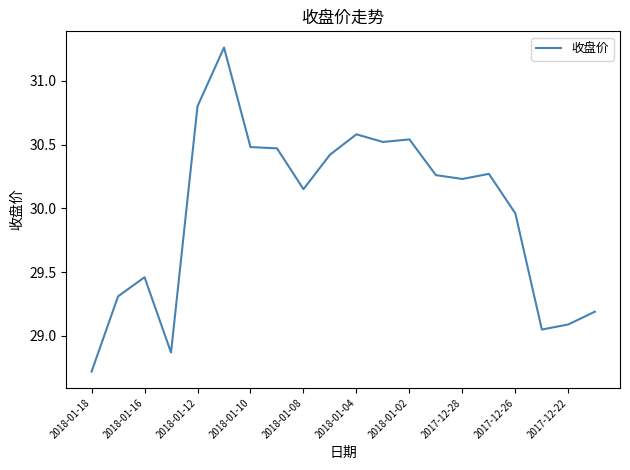

Does the chart display data point markers on the line(s)?

No